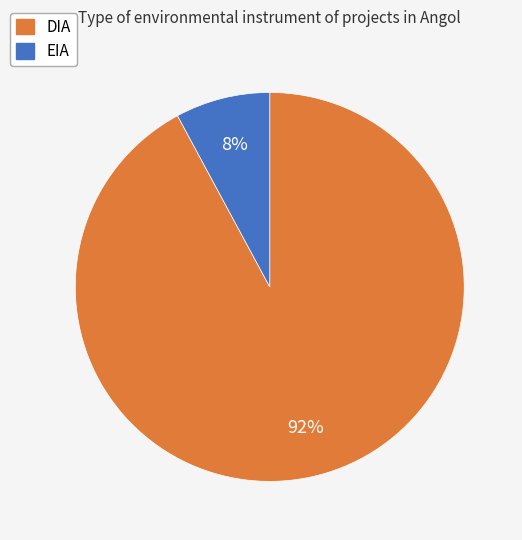

Is the sum of DIA and EIA greater than half?

Yes